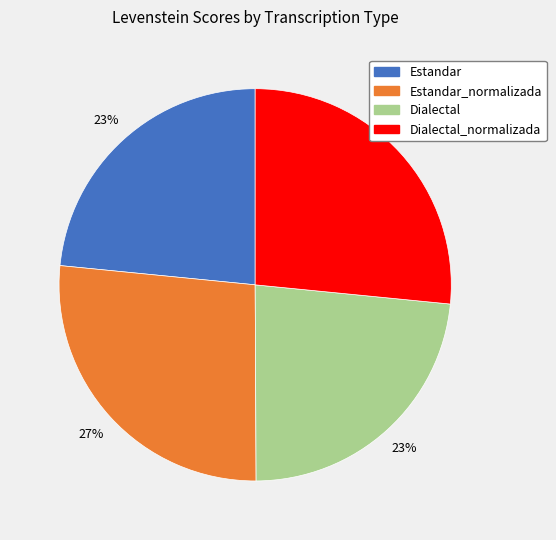

Does Dialectal represent more than half of the total?

No